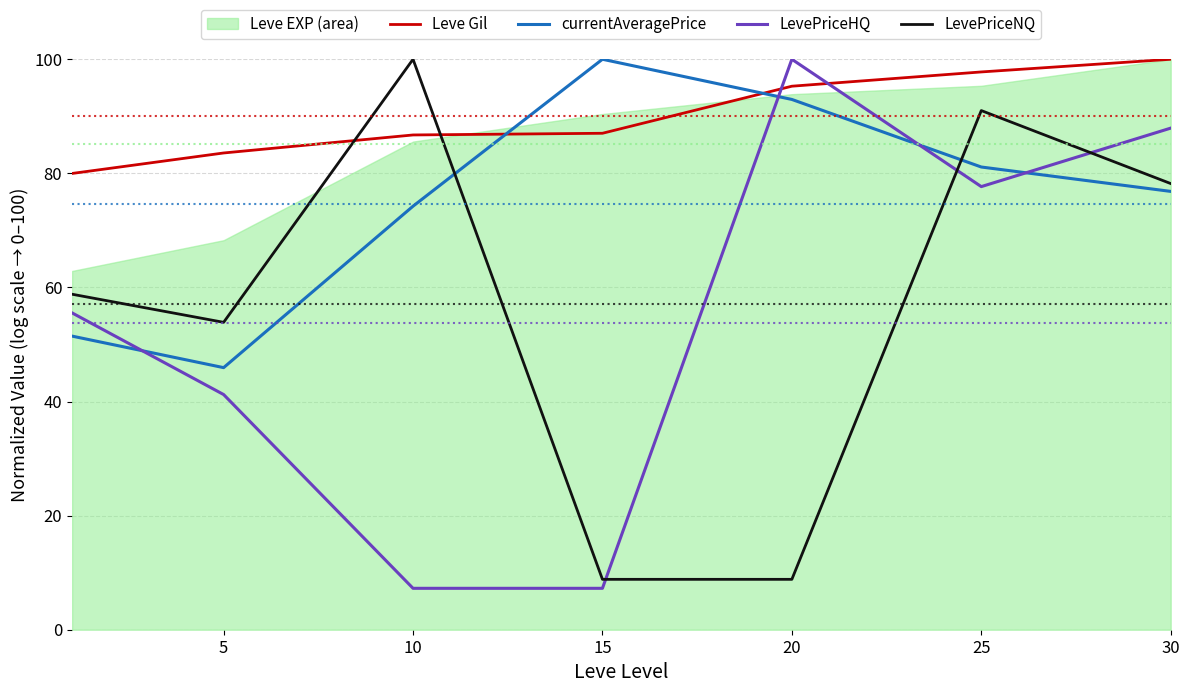

The LevePriceHQ series shows 12.6 at 15. True or false?

False